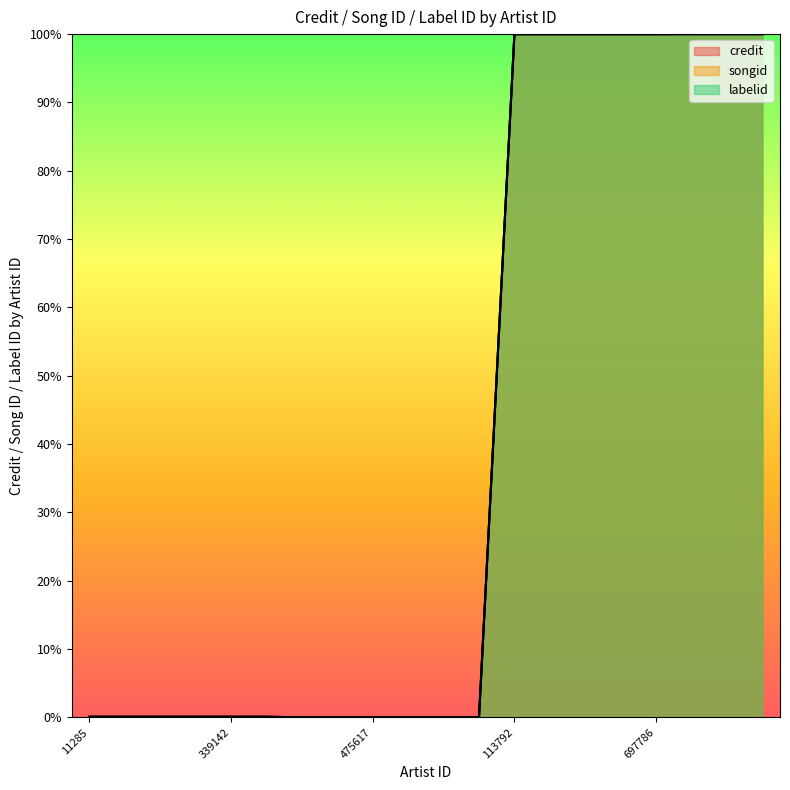

Which series has the largest total across all categories?

songid